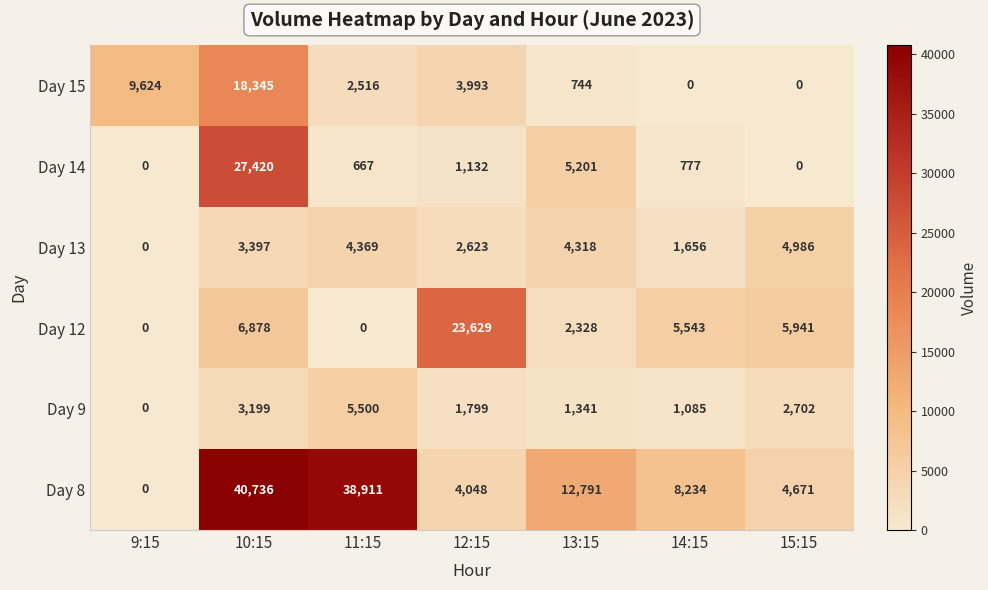

Count the number of data series in this chart.

6